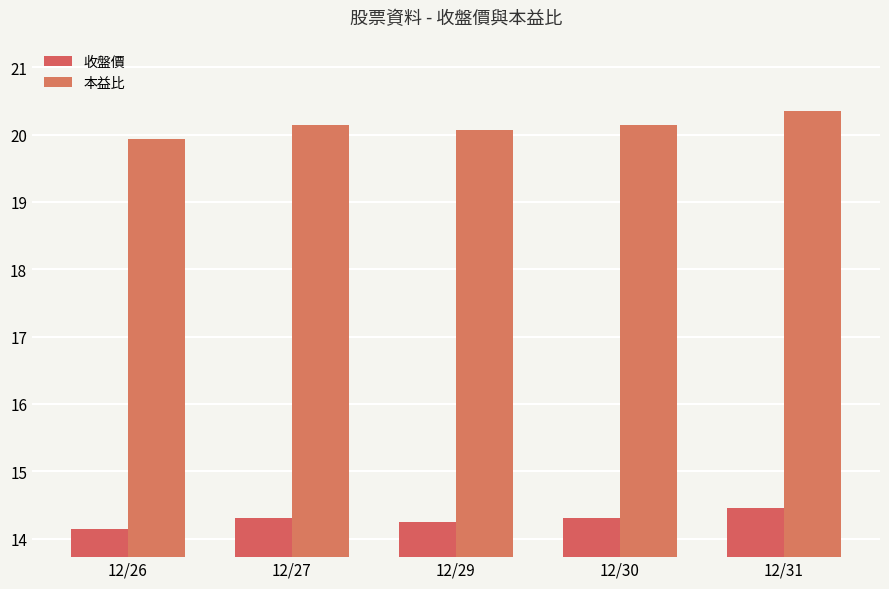

What is the smallest value displayed?

14.2